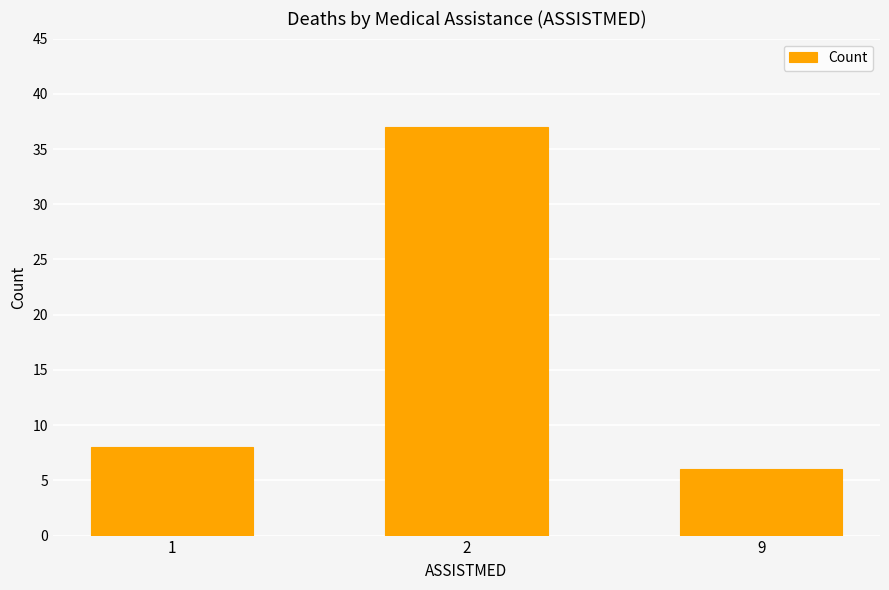

Does the chart contain stacked bars?

No